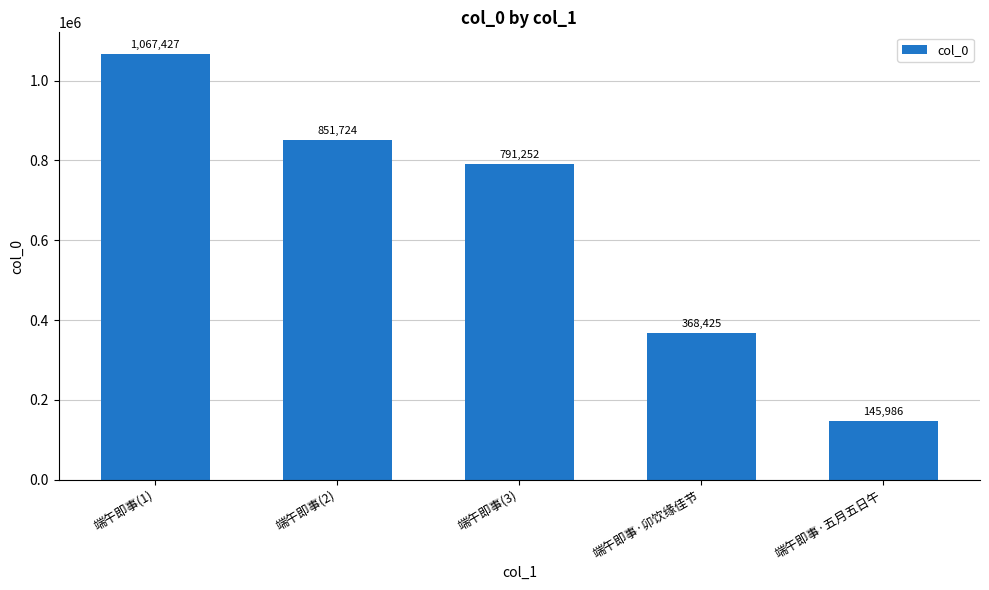

What is the average value?

644963